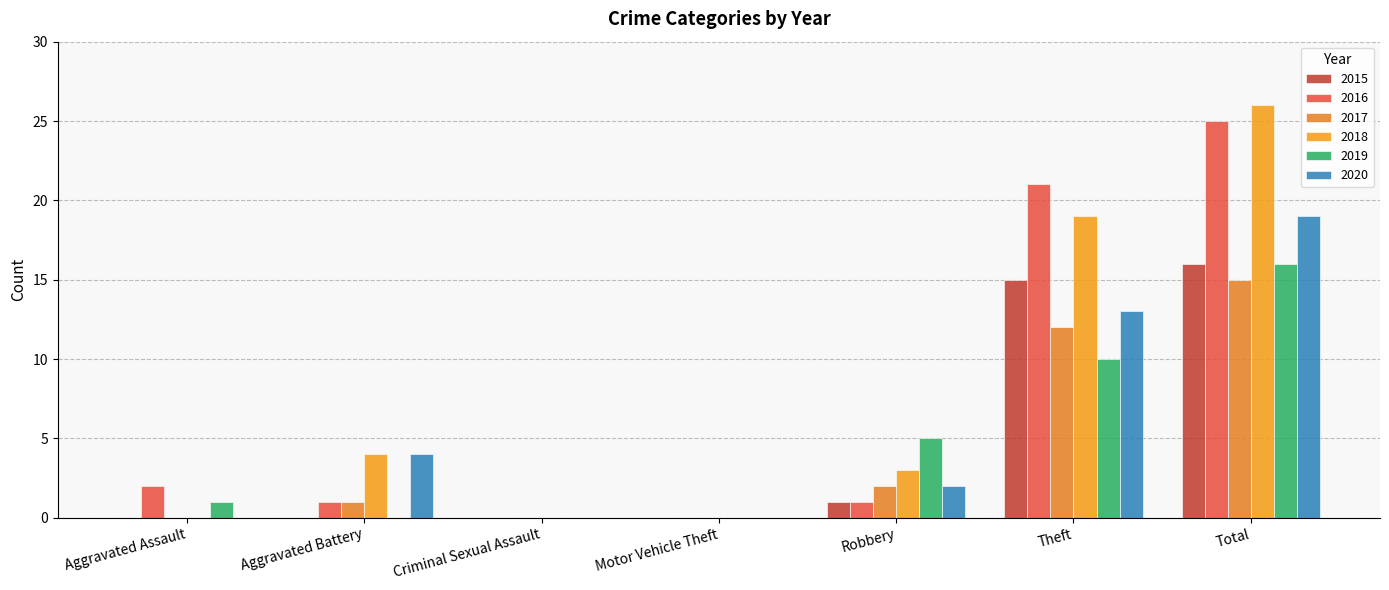

At which category does the chart reach its minimum across all series?

Aggravated Assault